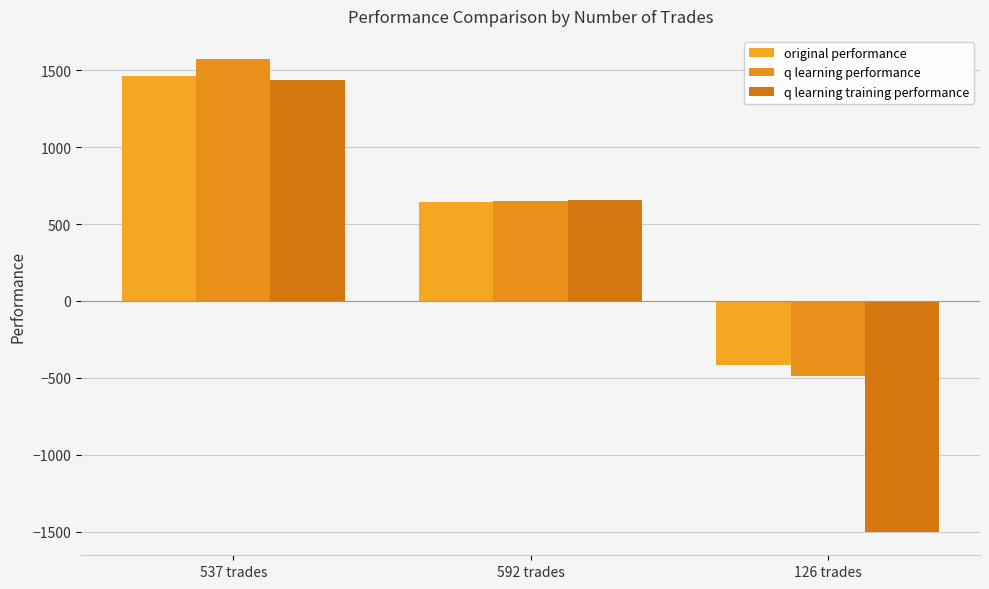

At which category is the sum across all series the highest?

537 trades